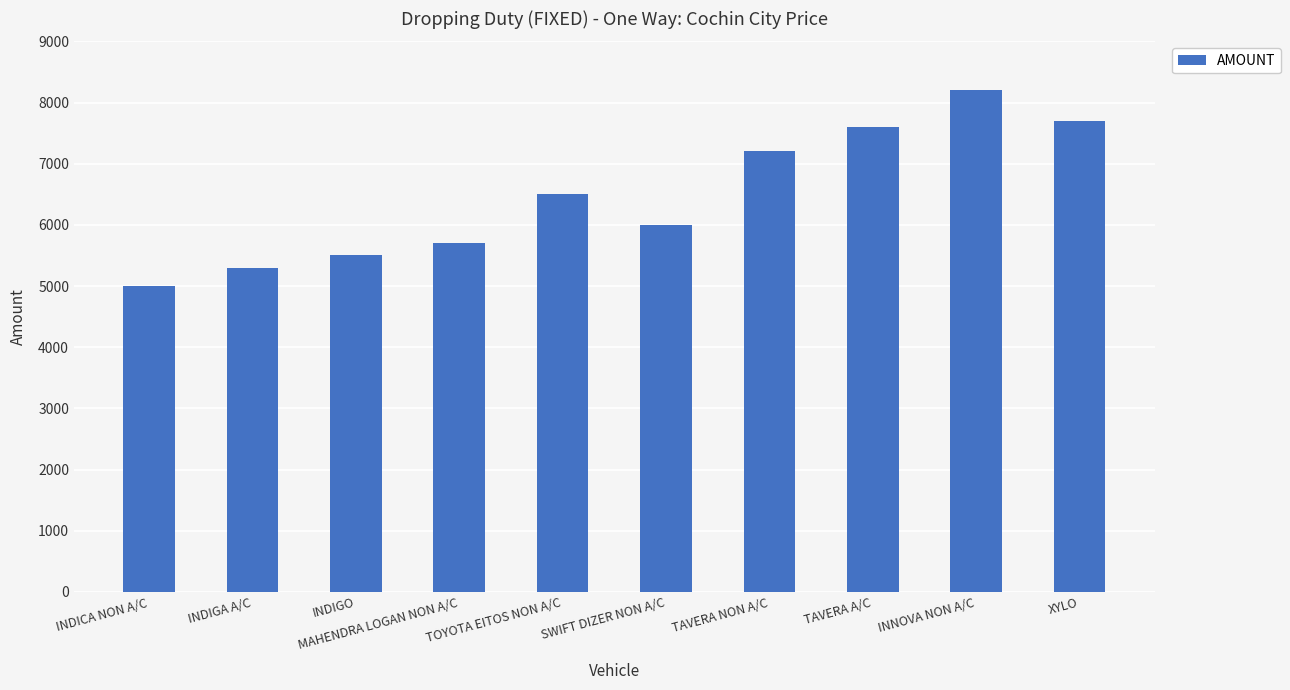

The value at INDICA NON A/C is 8426. True or false?

False